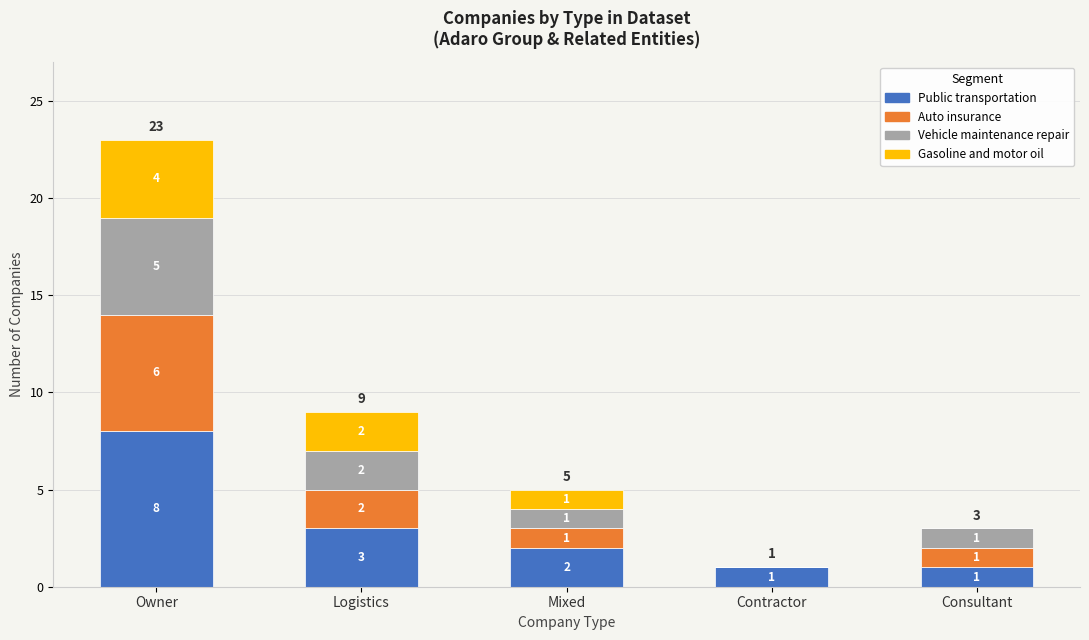

At which label is Public transportation closest to 4?

Logistics